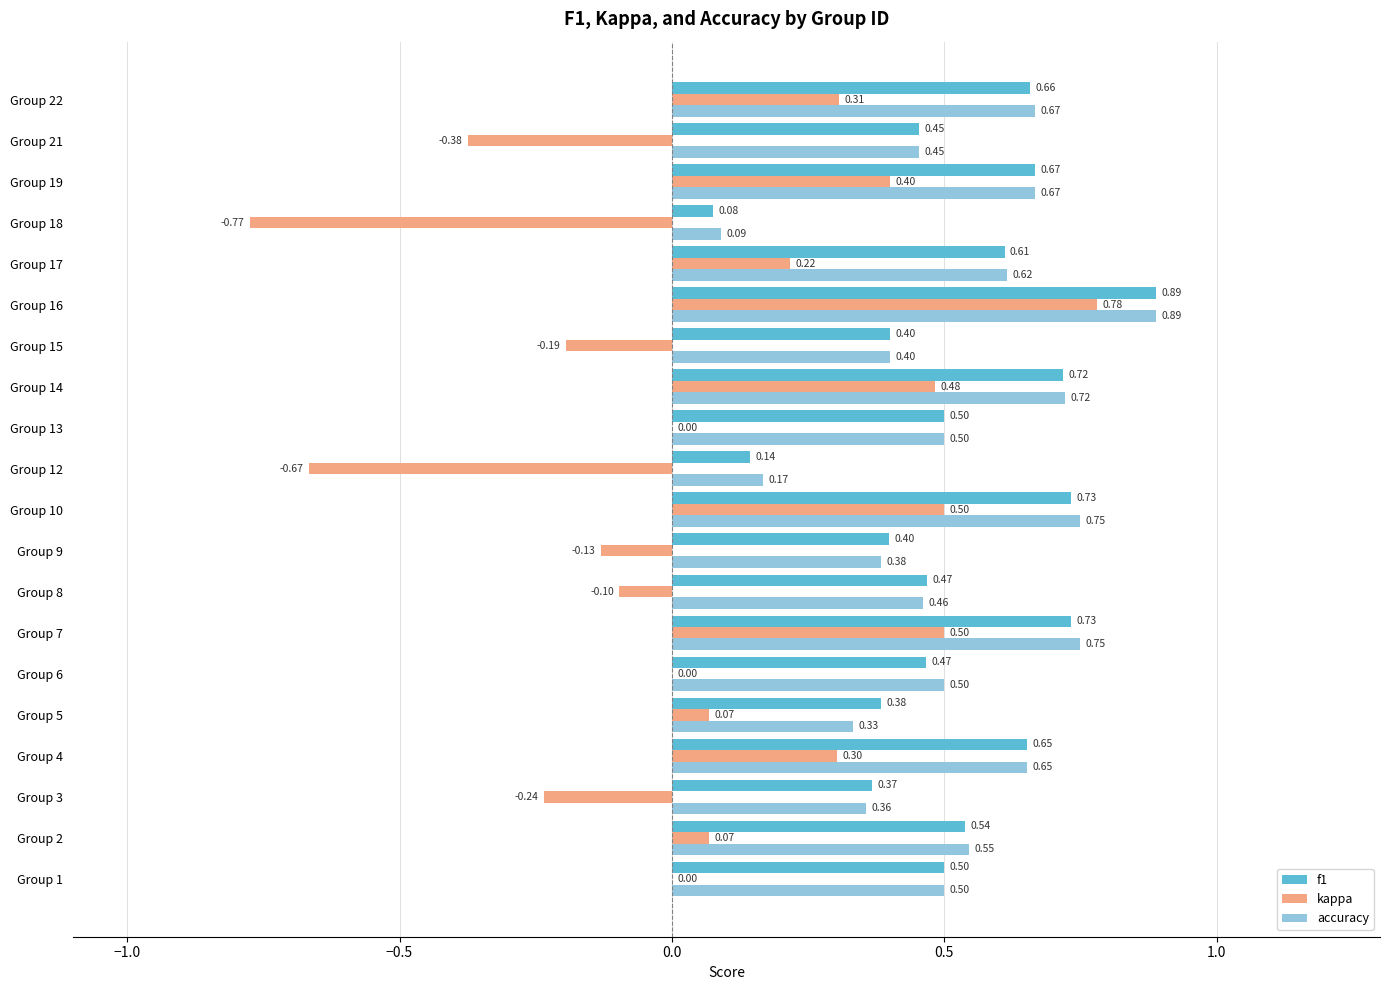

Which series changed the most between Group 1 and Group 19?

kappa